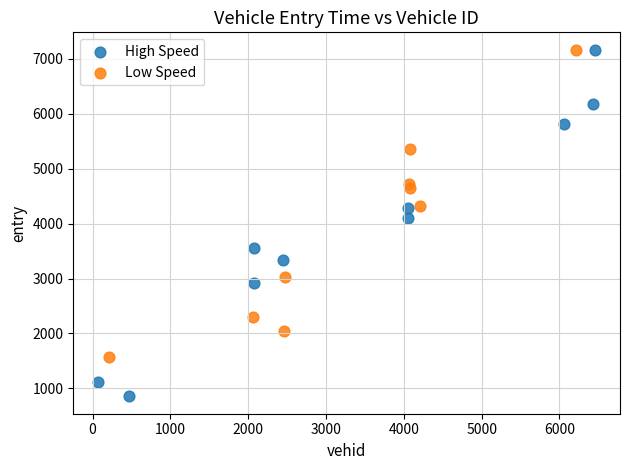

What are all the series names shown in the legend?

High Speed, Low Speed